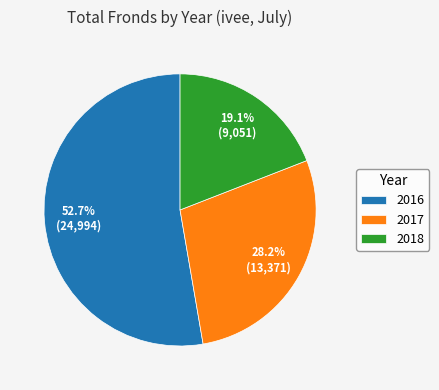

Is there any slice that represents more than half of the pie?

Yes